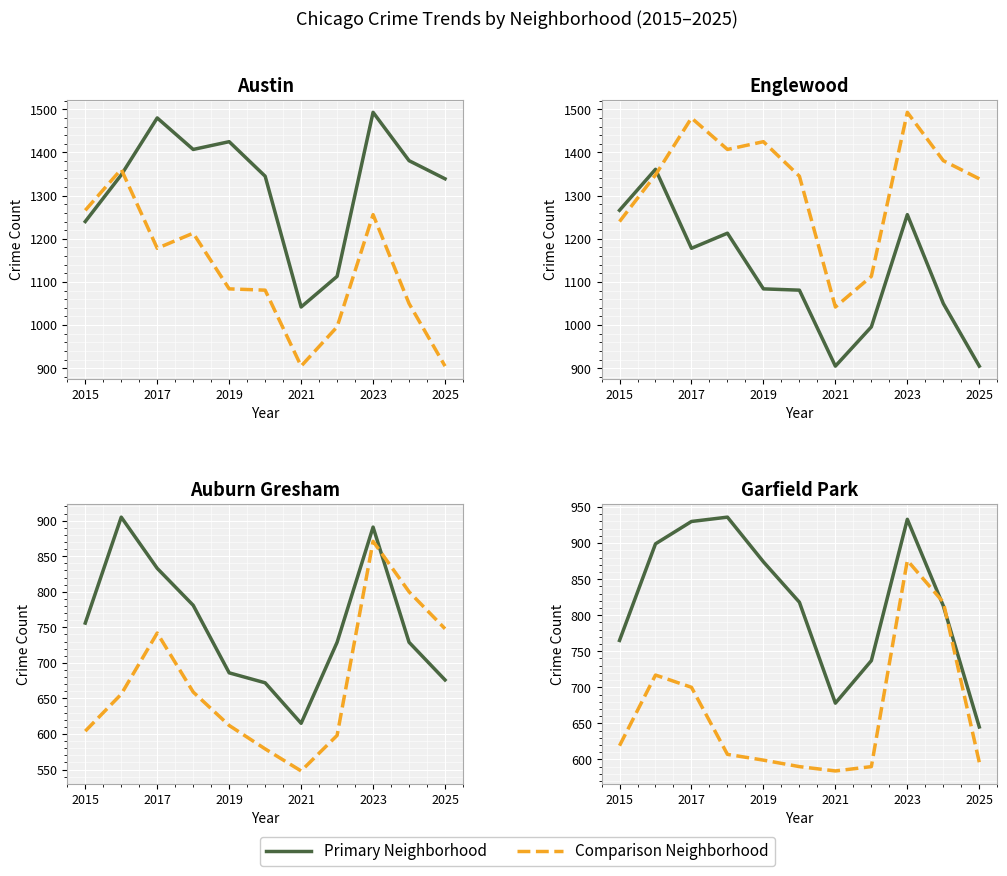

How many interior local peaks does the Austin series have?

3